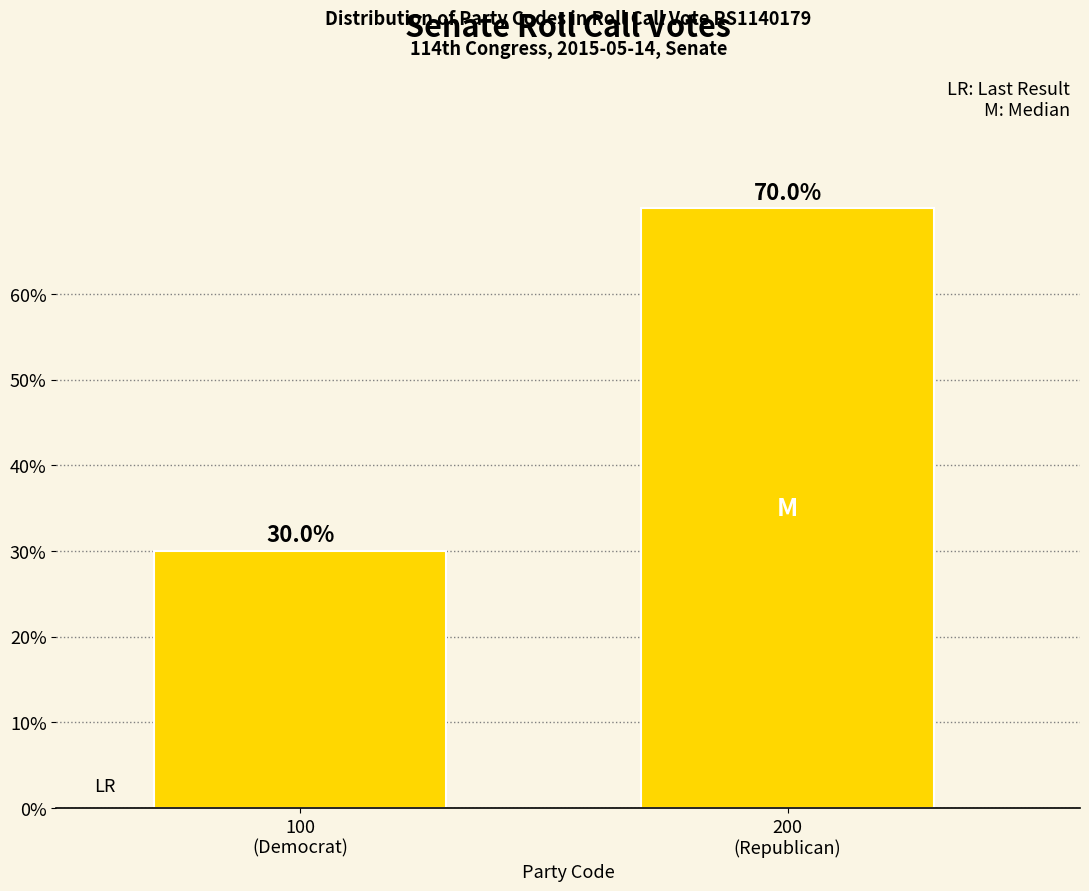

Reading left to right, extract all data points from this chart.

30	70